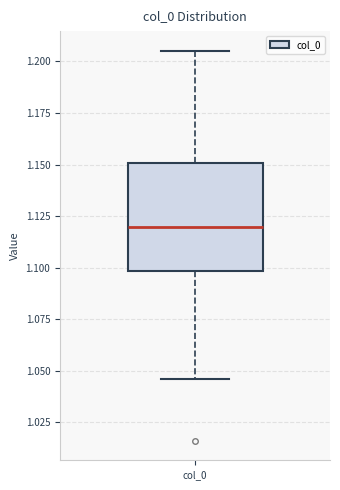

Read this box plot against the y-axis: the position of the median line, the range covered by the box, and the ends of both whiskers. The values are not printed on the chart, so give them approximately, as read against the axis.

median 1.120, box 1.100 to 1.150, whiskers 1.045 to 1.205